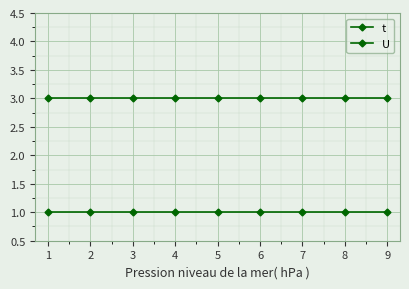

How many lines are shown in the chart?

2